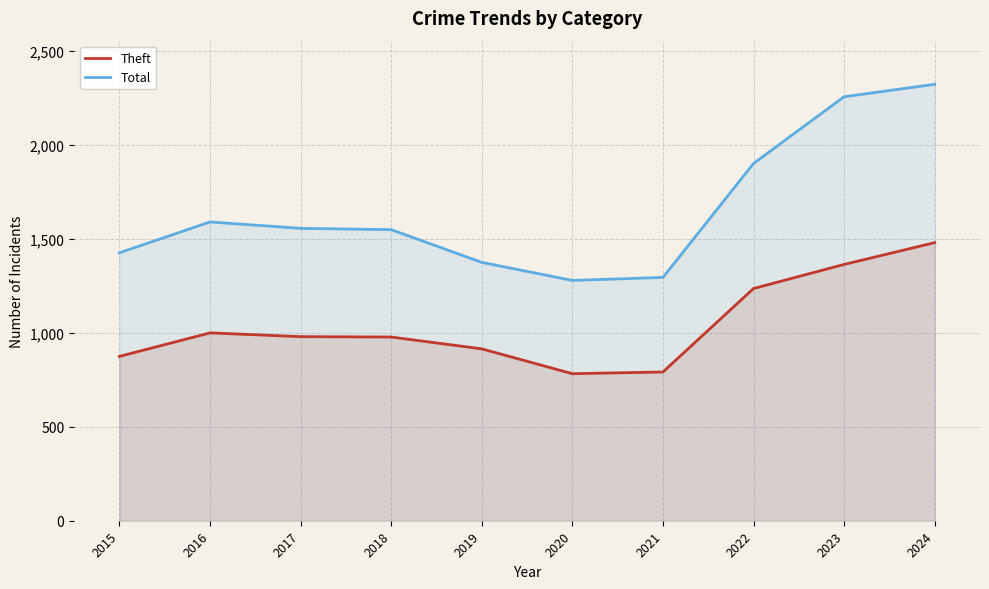

What is the total value across all series at 2019?

2288